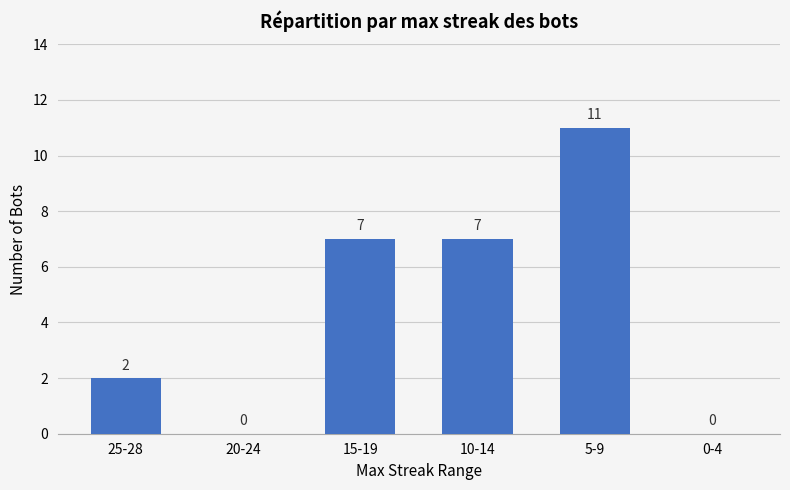

What is the approximate value at 10-14, to the nearest 10?

10